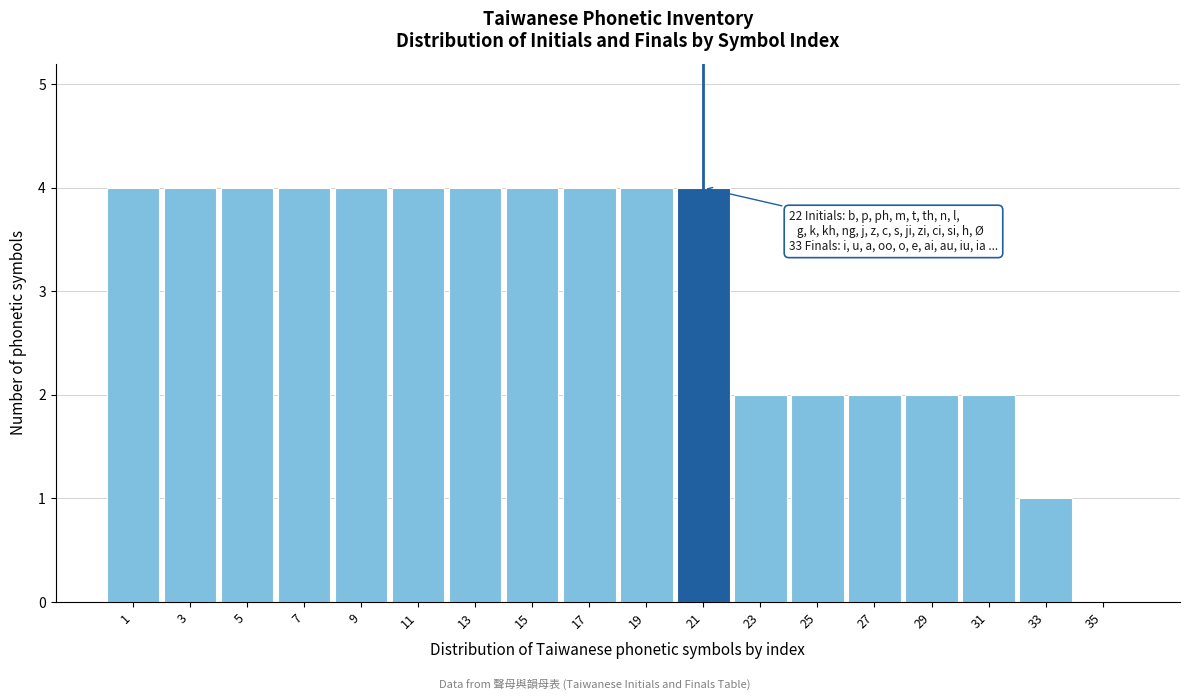

Reading left to right, list all the values displayed in this chart.

1=4	3=4	5=4	7=4	9=4	11=4	13=4	15=4	17=4	19=4	21=4	23=2	25=2	27=2	29=2	31=2	33=1	35=0